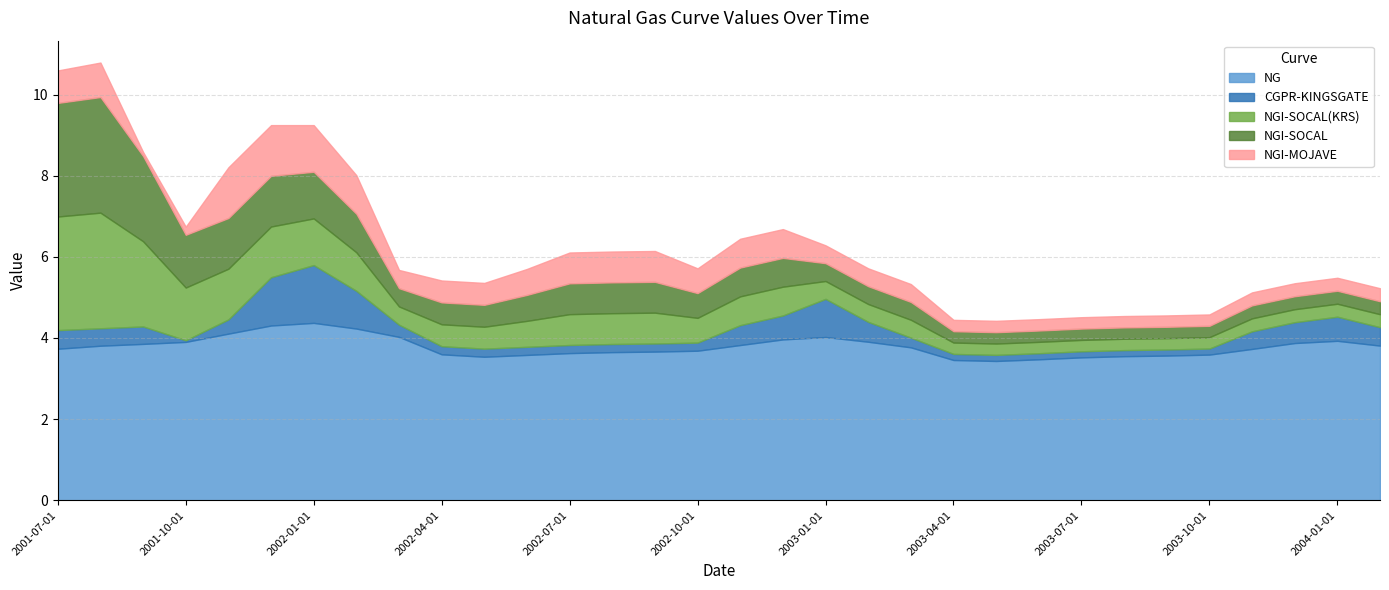

The value of NG at 2003-06-01 is 3.5. True or false?

True